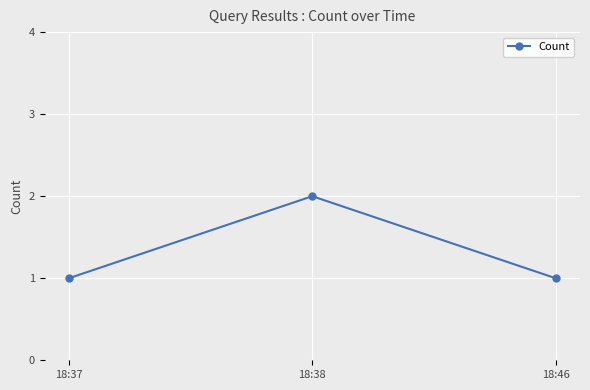

Reading left to right, transcribe all the data shown in this chart.

1	2	1